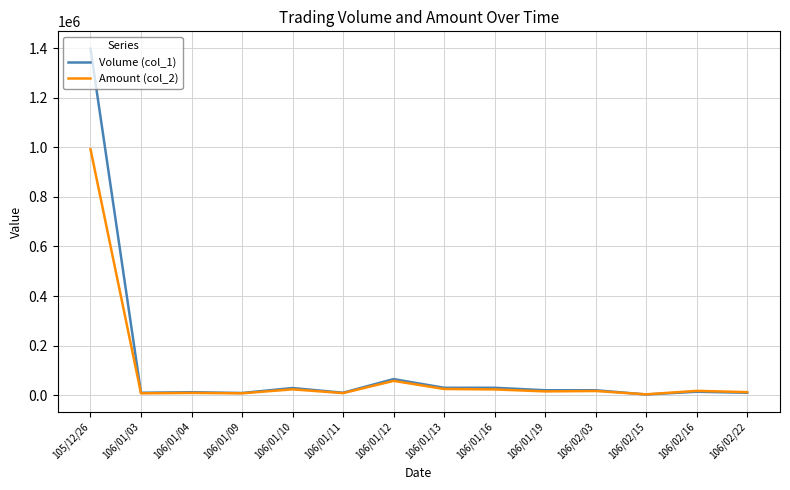

Which series ends up on top after the final intersection of Volume (col_1) and Amount (col_2)?

Amount (col_2)